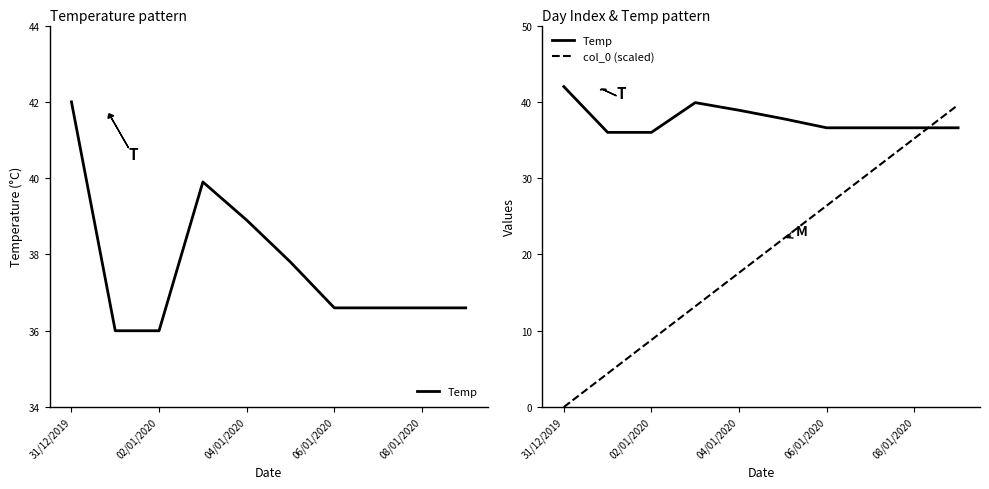

What position from the left is 06/01/2020?

7